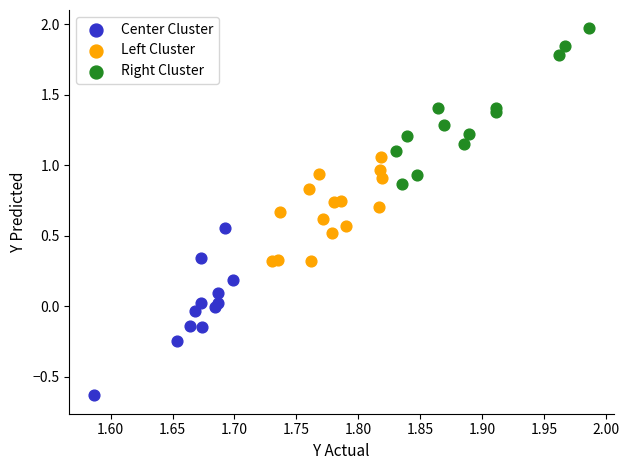

Which series has the widest spread of Y values?

Center Cluster